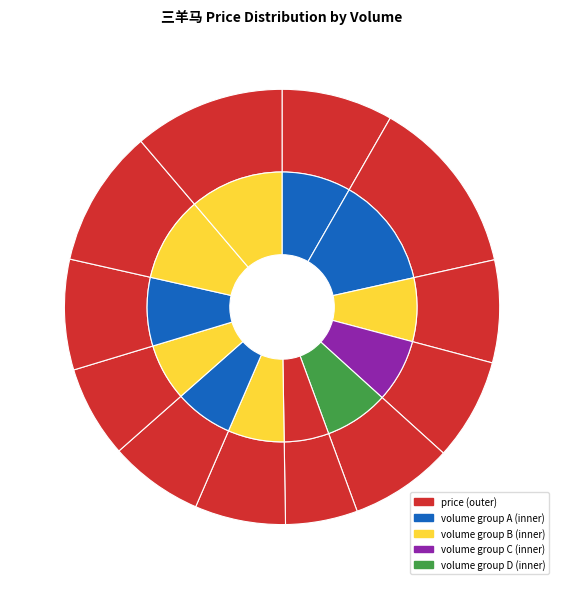

What percentage is the 29274 slice, to the nearest percent?

9%